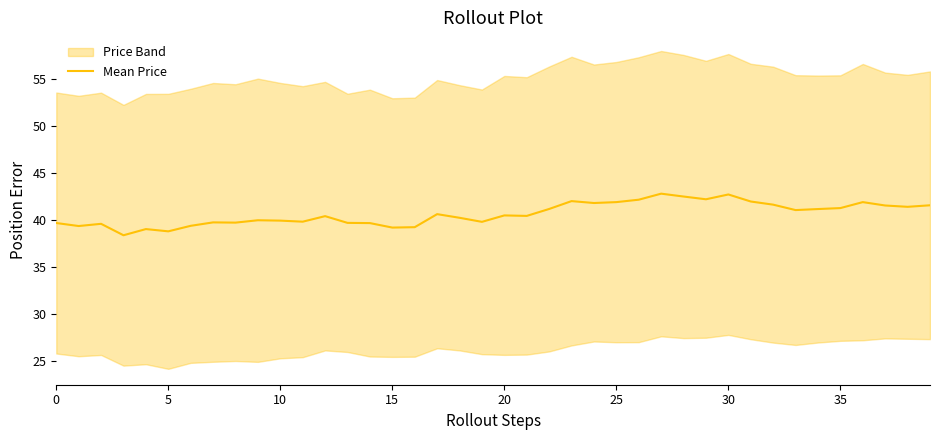

How many data points does each series have?

40